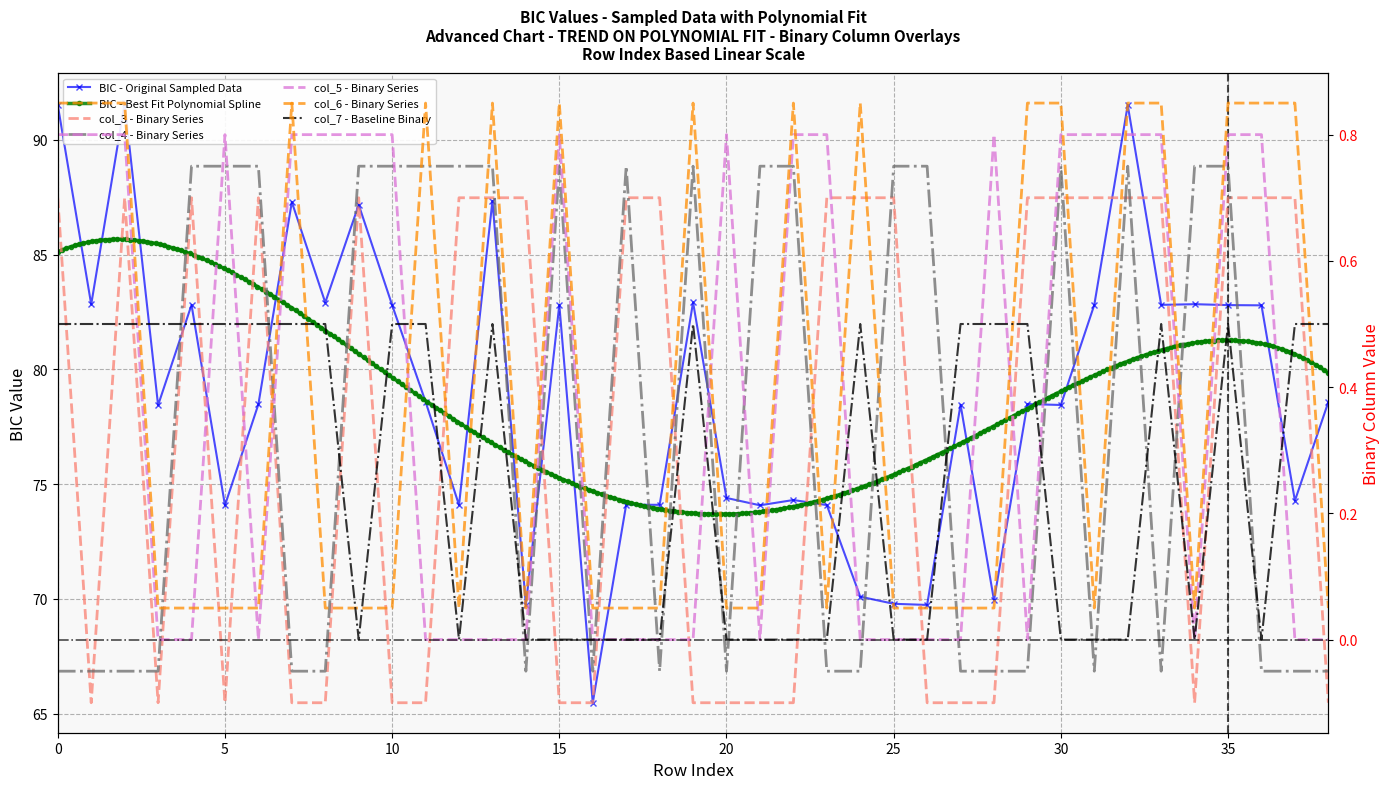

Is it true that col_4 equals -0.1 at 0?

False